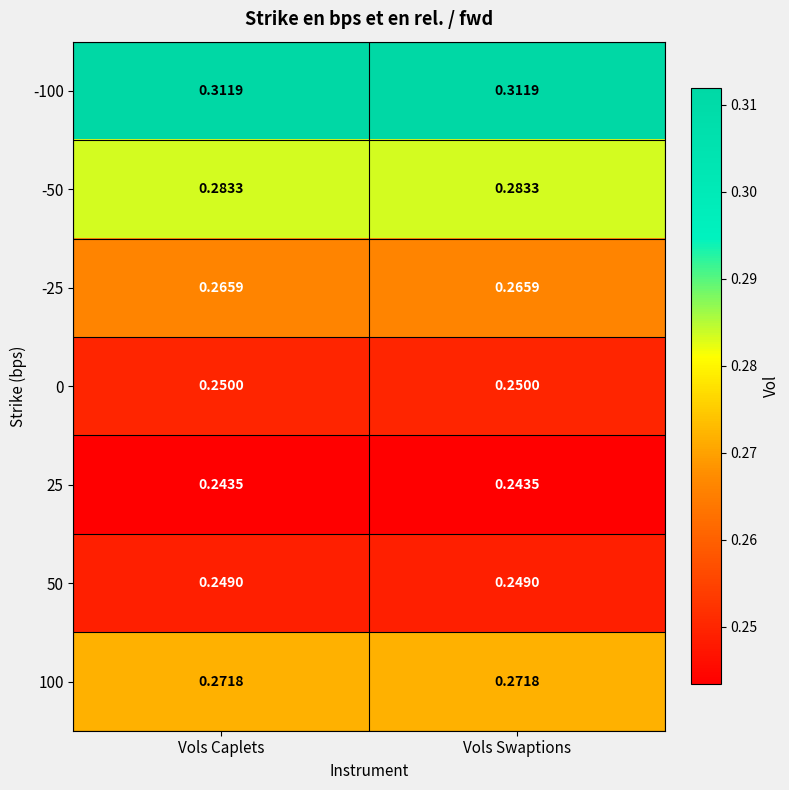

Is the value of -100 at Vols Swaptions greater than the value of -50 at Vols Swaptions?

Yes